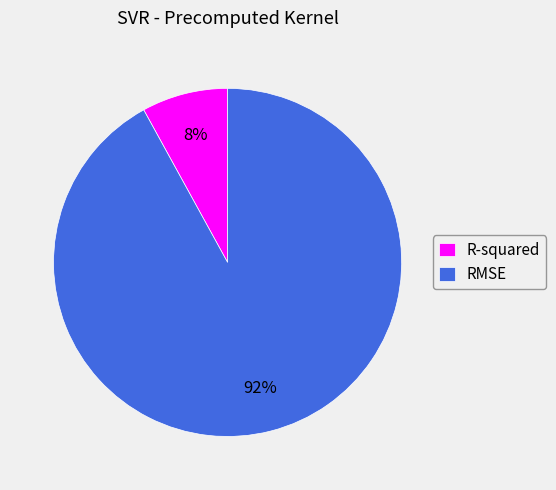

Rank the categories by value from lowest to highest.

R-squared, RMSE